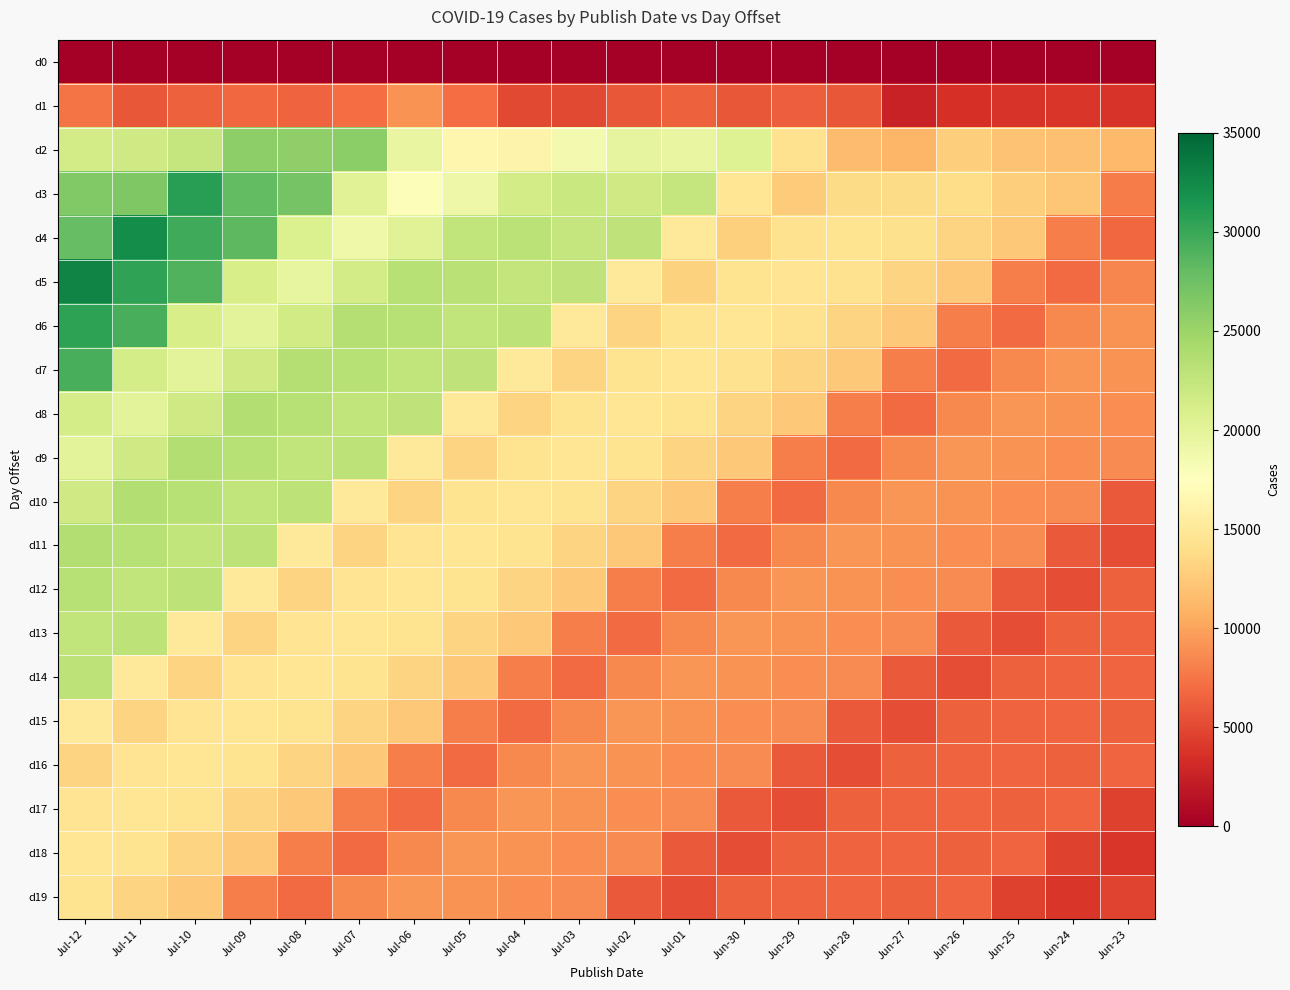

List the series in order of their peak value, highest first.

d5, d4, d3, d6, d7, d2, d9, d11, d10, d8, d12, d14, d13, d15, d16, d17, d18, d19, d1, d0